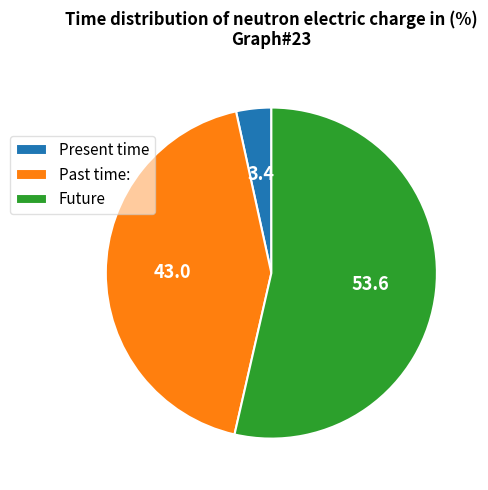

Is the sum of Future and Past time: greater than half?

Yes